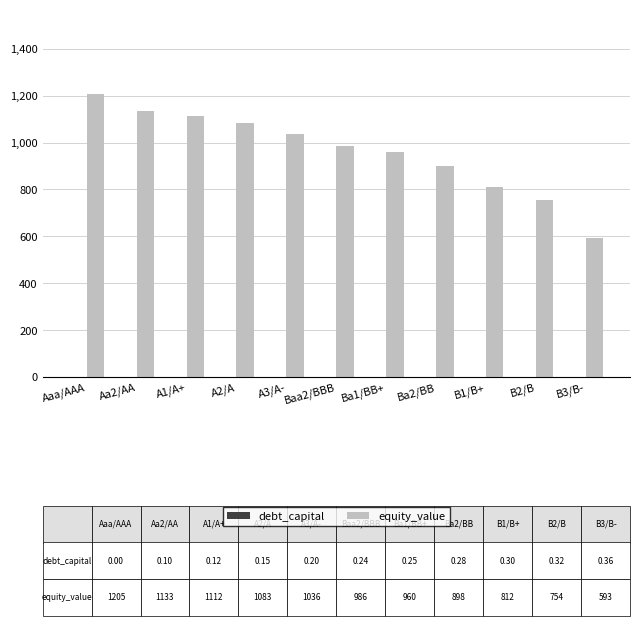

At which category is the sum across all series the highest?

Aaa/AAA